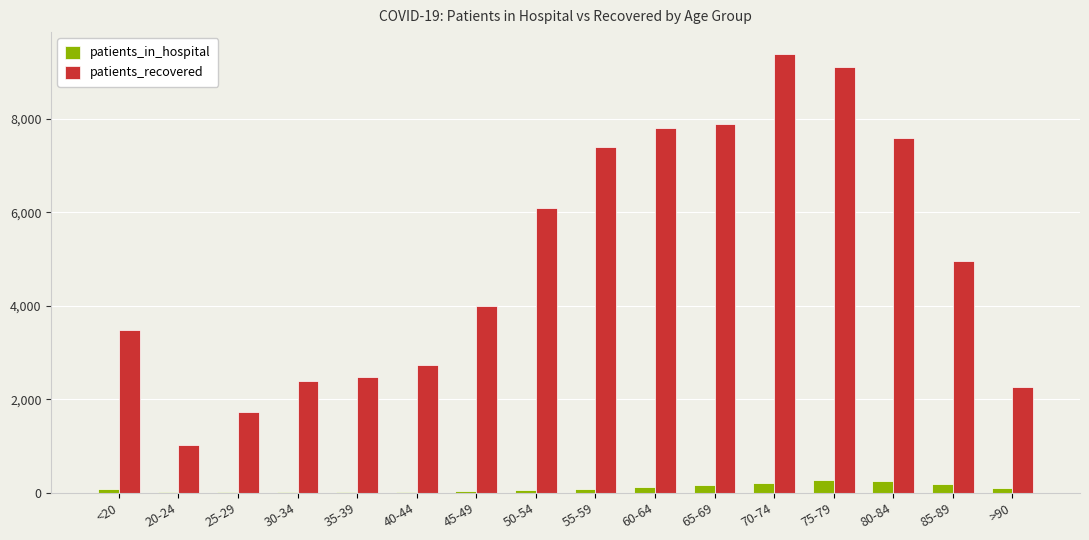

How many groups of bars are there?

16